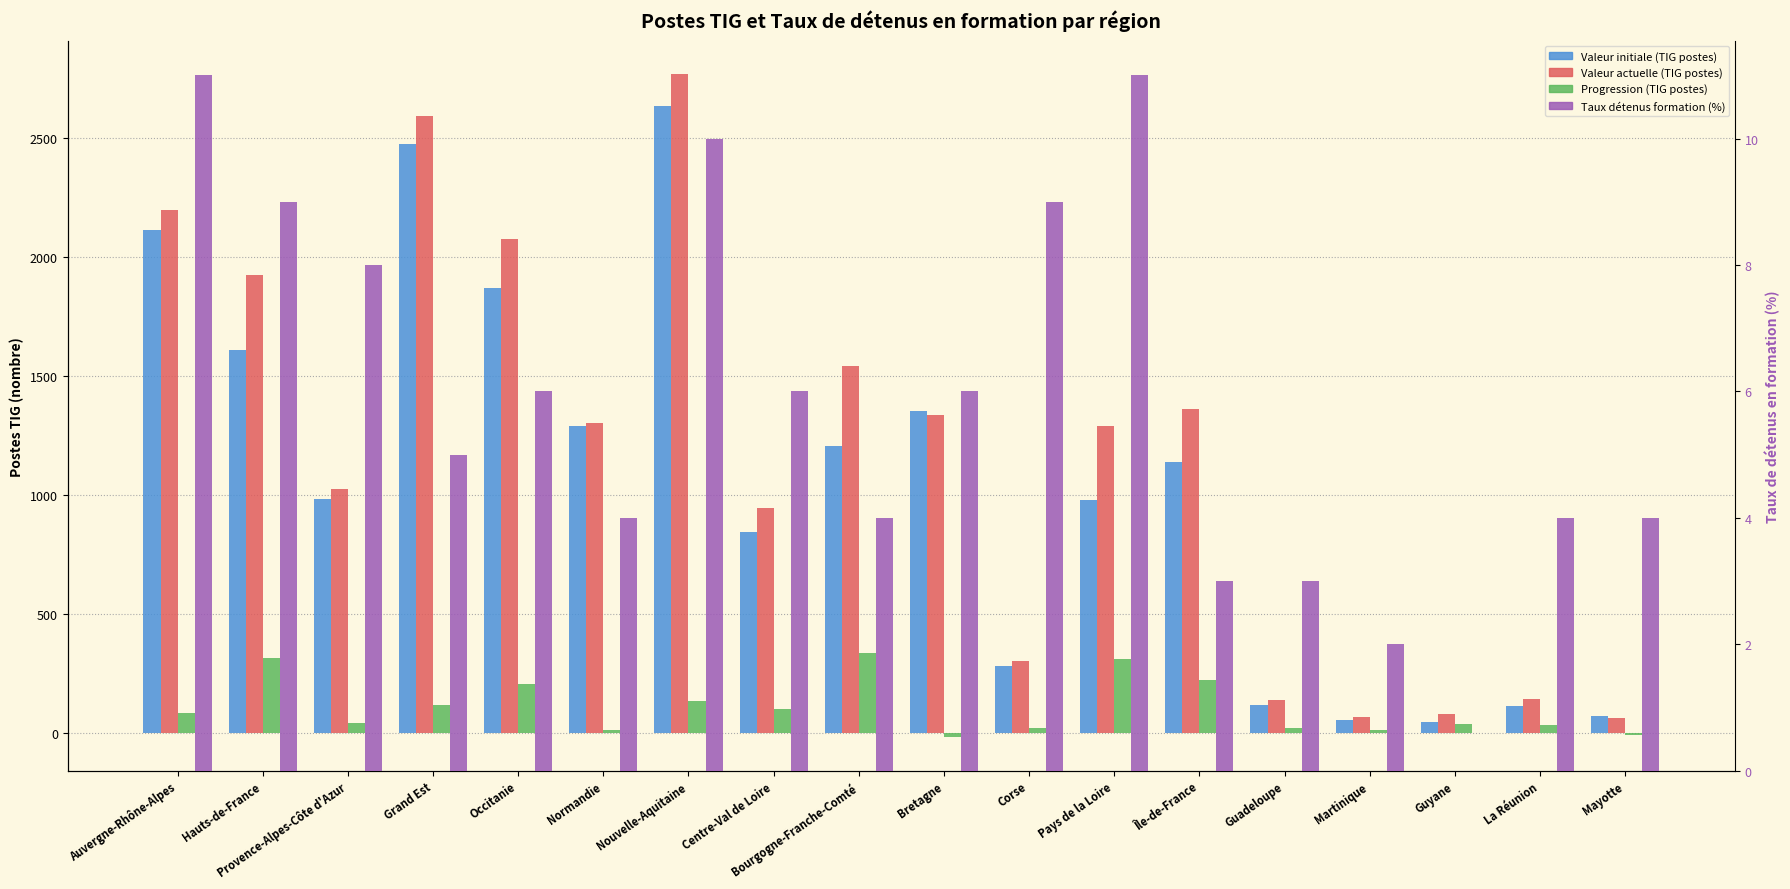

Which category has the highest value in the Progression (TIG postes) series?

Bourgogne-Franche-Comté